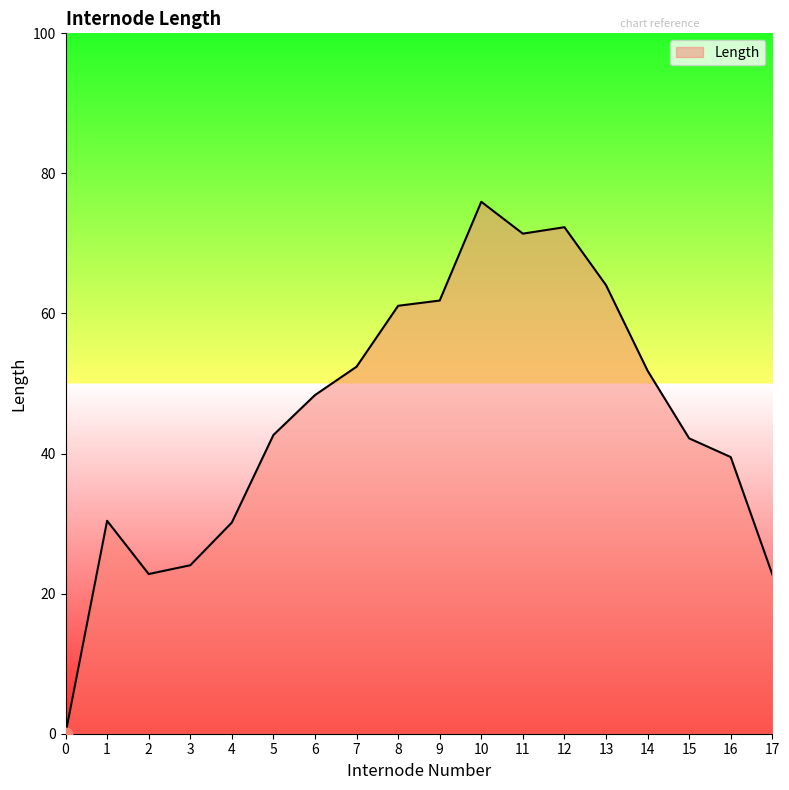

What is the ratio of the value at 6 to the value at 1?

1.6